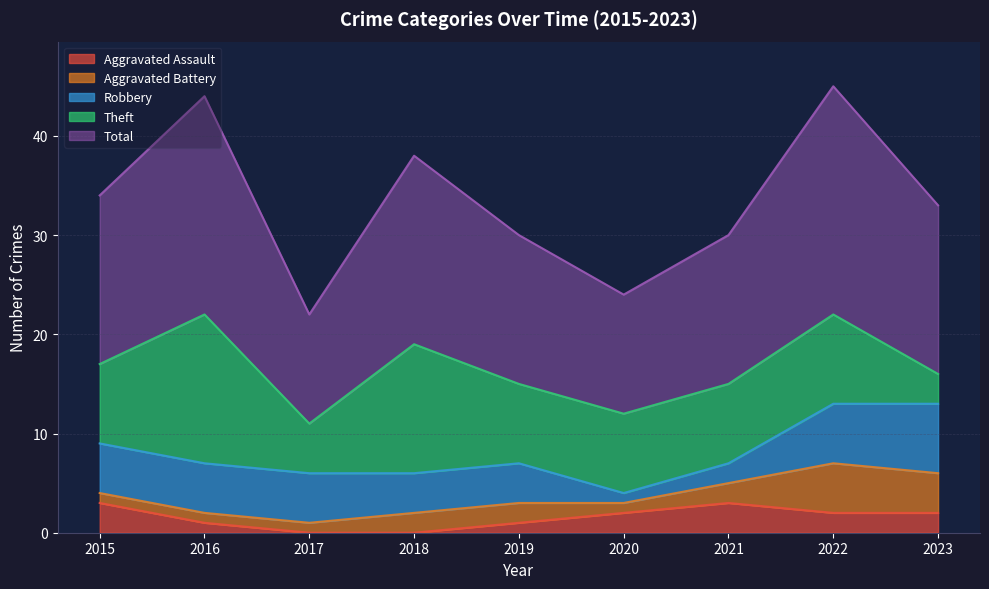

How many interior local valleys does the Theft series have?

1